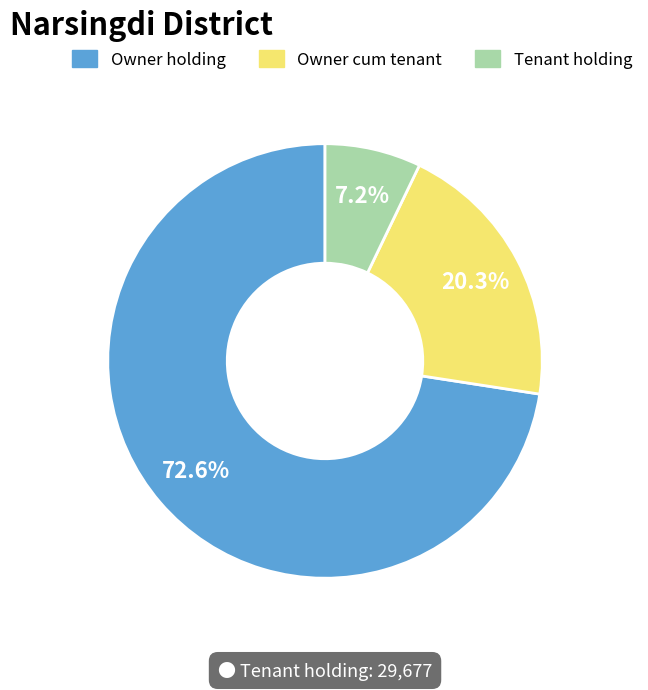

Which slice is the largest?

Owner holding